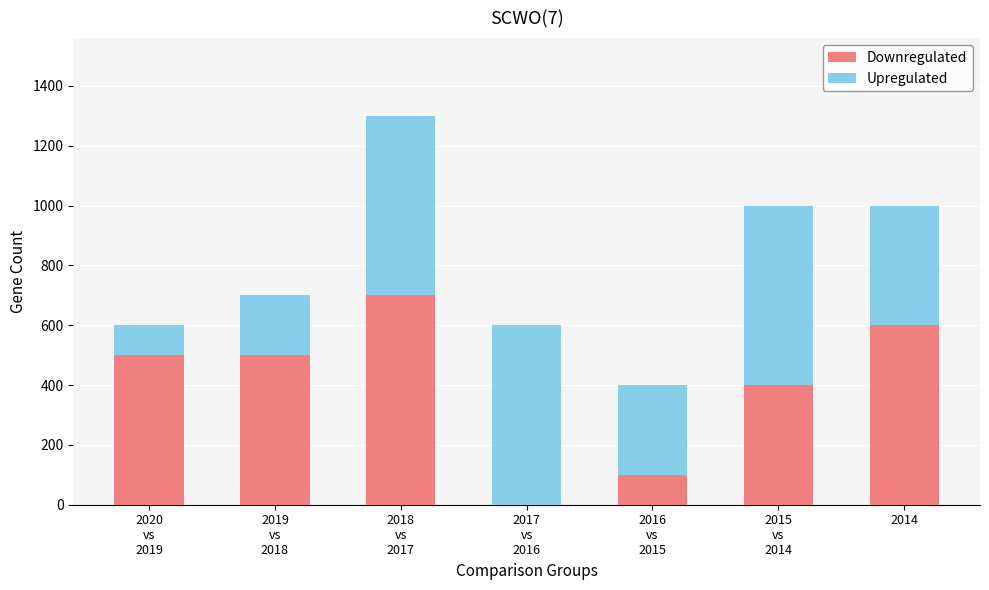

What is the sum of all Downregulated values?

2800